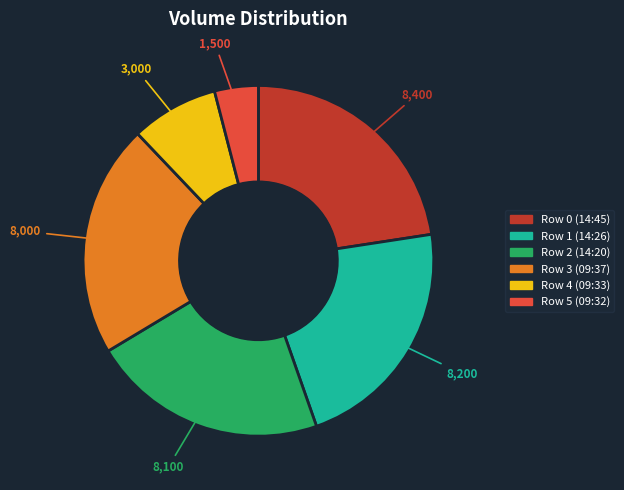

Which category has the biggest portion of the pie?

Row 0 (14:45)